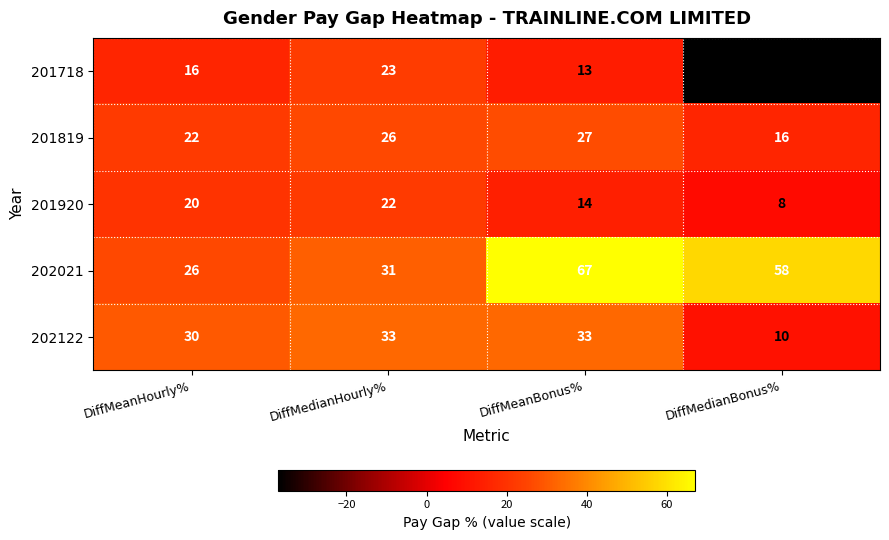

What is the sum of all 202021 values?

182